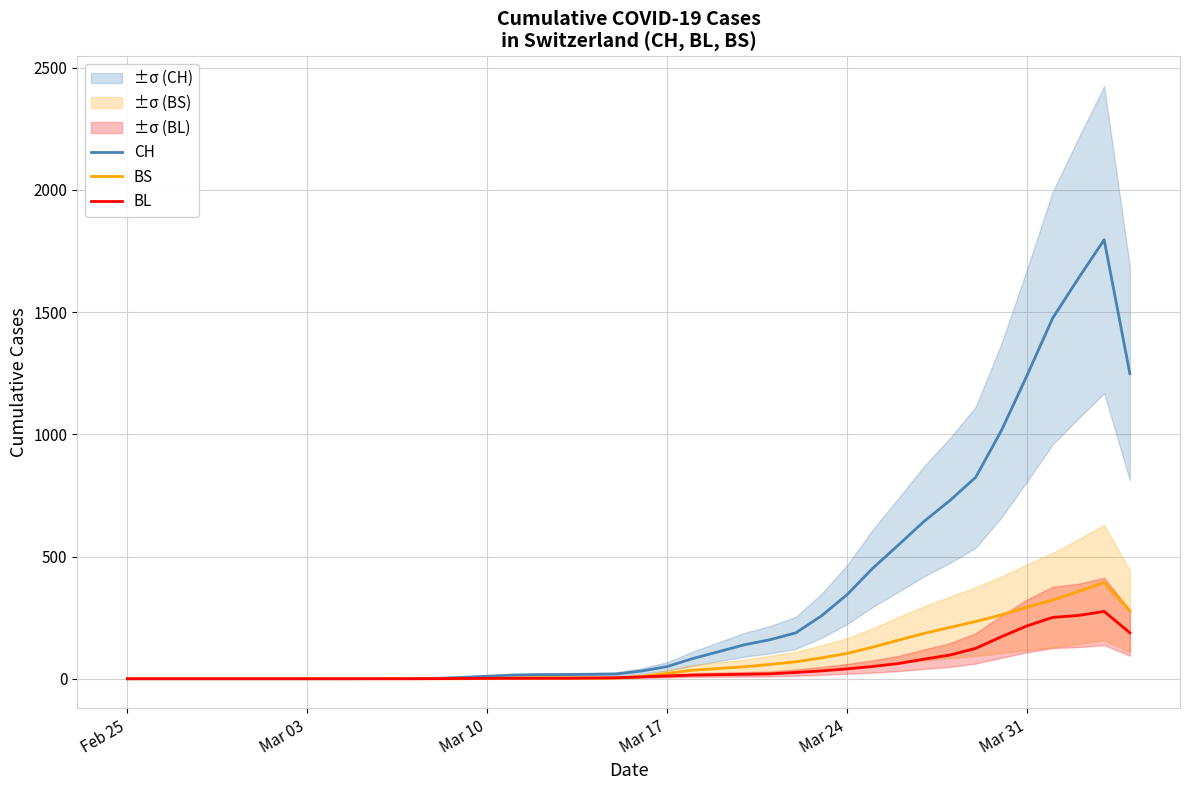

The value of CH at Mar 31 is 1241.0. True or false?

True